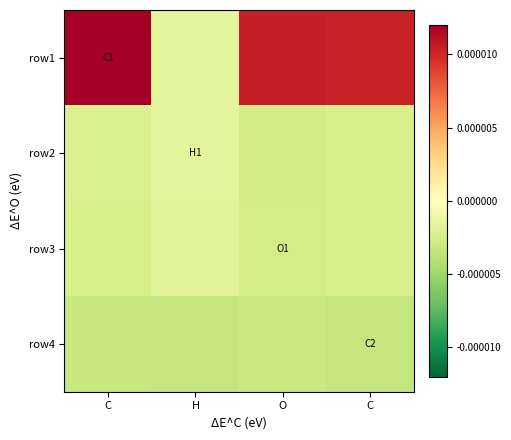

List the series in order of their peak value, lowest first.

row4, row3, row2, row1